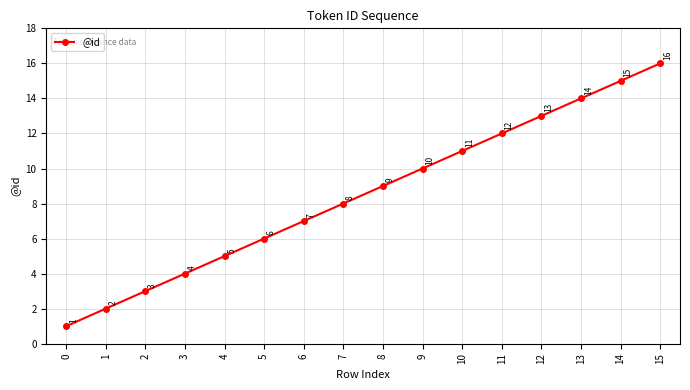

What is the value of the 12th point from the left?

12